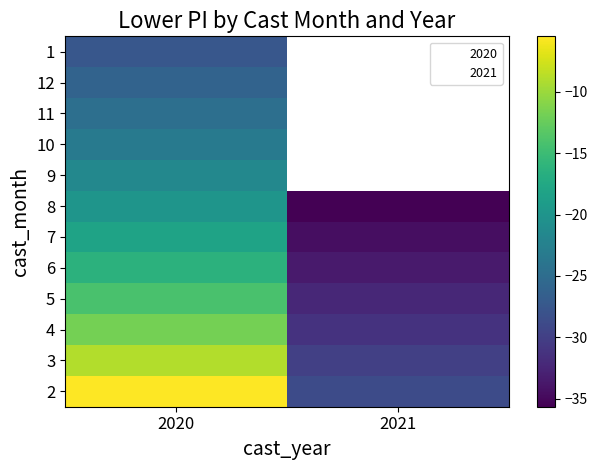

At which label does 12 reach its minimum?

2020